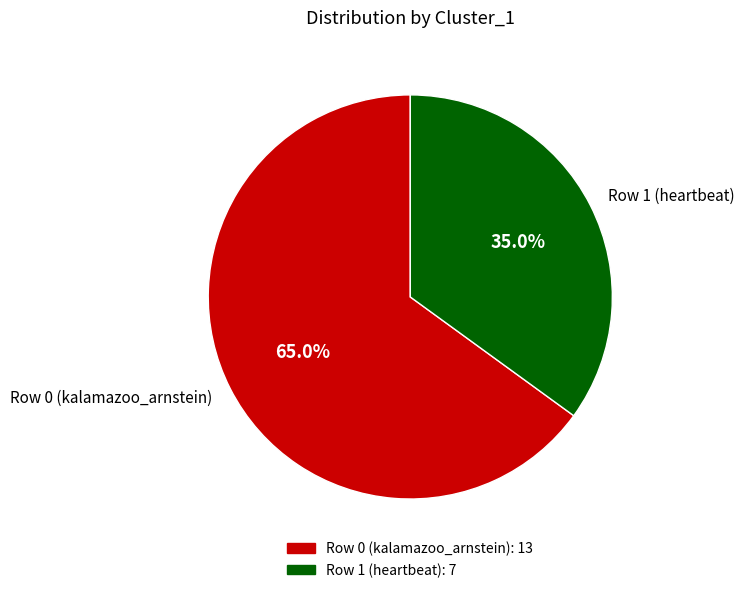

Rank the categories by value from lowest to highest.

Row 1 (heartbeat), Row 0 (kalamazoo_arnstein)